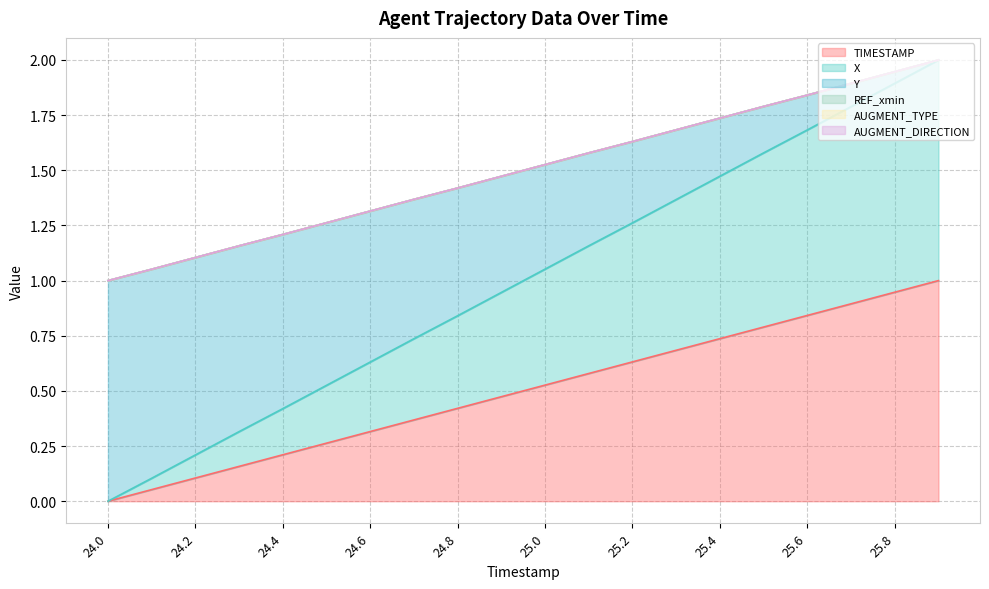

Reading left to right, transcribe all the data shown in this chart.

TIMESTAMP: 24.0=0.0	24.1=0.1	24.2=0.1	24.3=0.2	24.4=0.2	24.5=0.3	24.6=0.3	24.7=0.4	24.8=0.4	24.9=0.5	25.0=0.5	25.1=0.6	25.2=0.6	25.3=0.7	25.4=0.7	25.5=0.8	25.6=0.8	25.7=0.9	25.8=0.9	25.9=1.0
X: 24.0=1.0	24.1=1.1	24.2=1.1	24.3=1.2	24.4=1.2	24.5=1.3	24.6=1.3	24.7=1.4	24.8=1.4	24.9=1.5	25.0=1.5	25.1=1.6	25.2=1.6	25.3=1.7	25.4=1.7	25.5=1.8	25.6=1.8	25.7=1.9	25.8=1.9	25.9=2.0
Y: 24.0=0.0	24.1=0.1	24.2=0.2	24.3=0.3	24.4=0.4	24.5=0.5	24.6=0.6	24.7=0.7	24.8=0.8	24.9=0.9	25.0=1.1	25.1=1.2	25.2=1.3	25.3=1.4	25.4=1.5	25.5=1.6	25.6=1.7	25.7=1.8	25.8=1.9	25.9=2.0